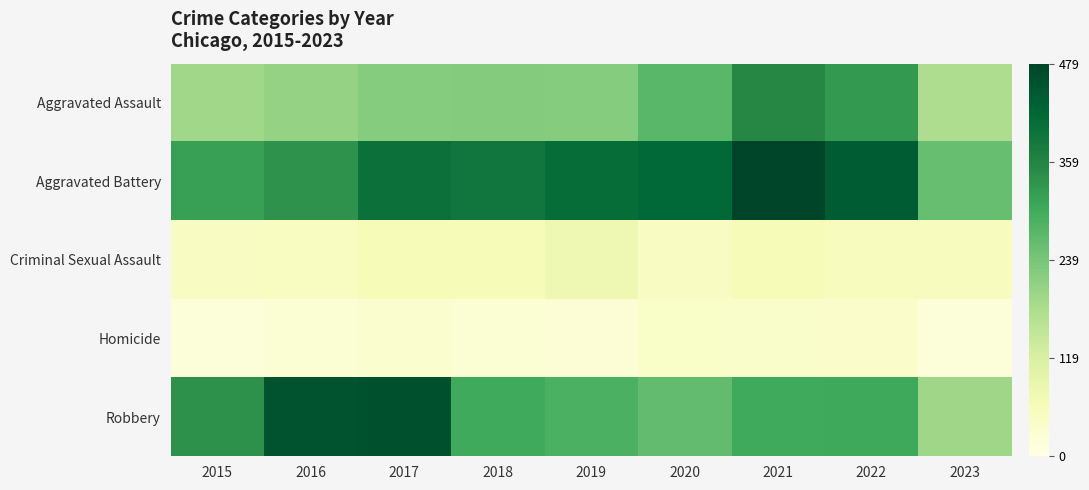

Which category has the lowest value across all series?

2015